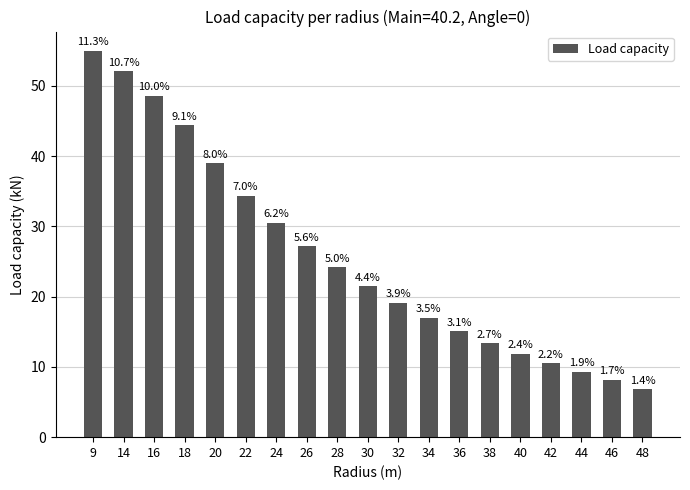

How many bars are there in total?

19